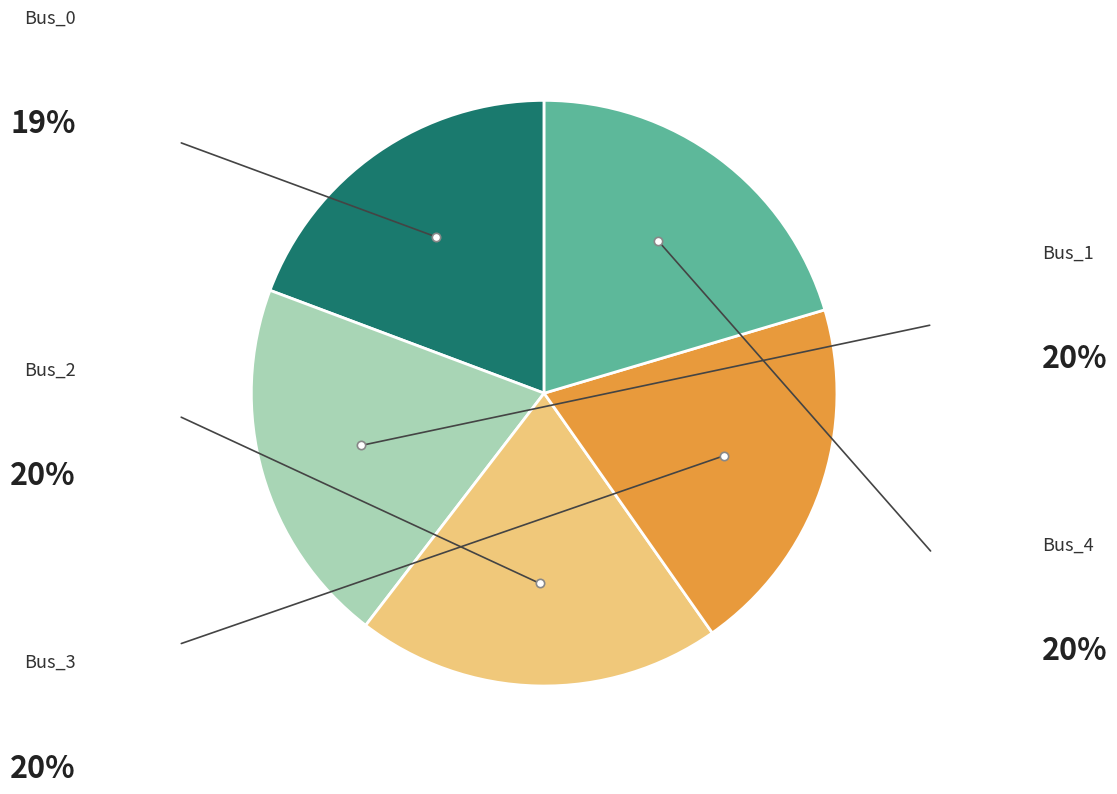

Rank the categories by value from lowest to highest.

Bus_0, Bus_3, Bus_2, Bus_1, Bus_4